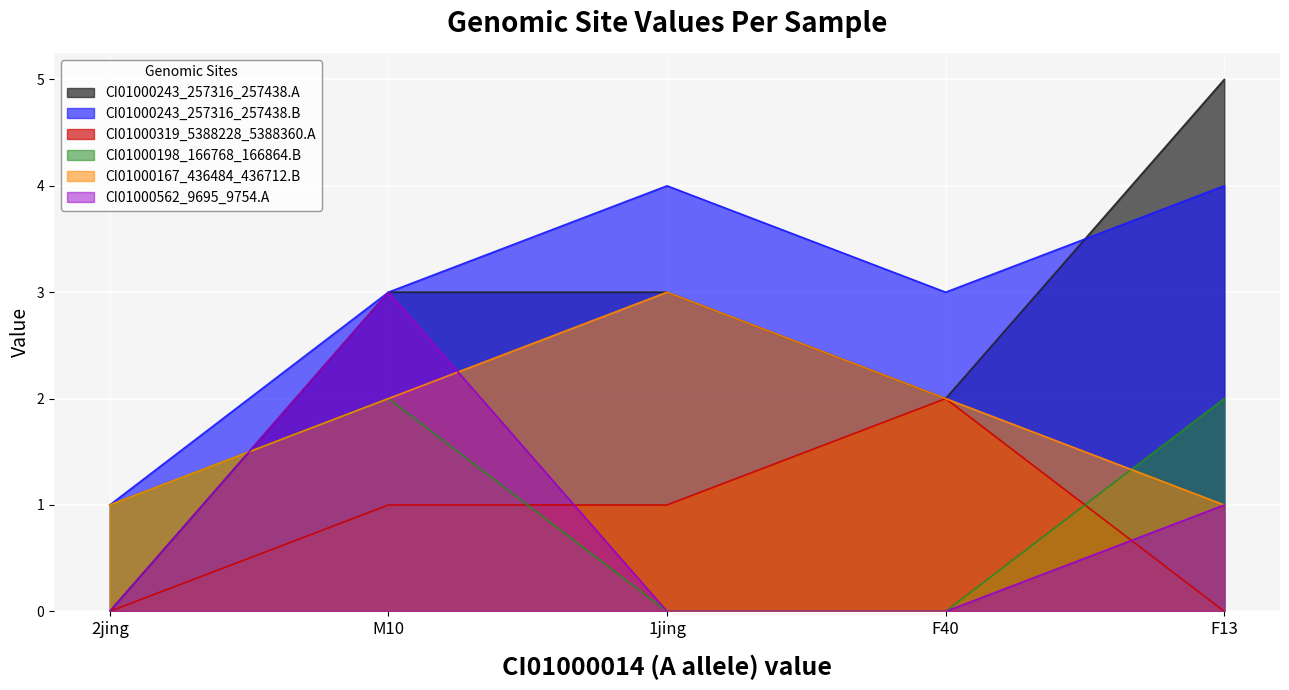

At which category does the chart reach its minimum across all series?

2jing